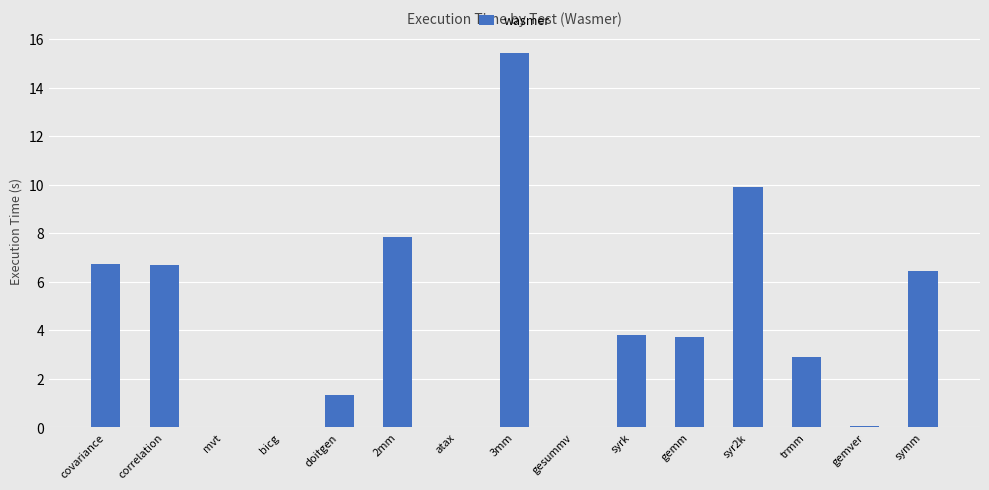

What is the sum of all values?

65.0